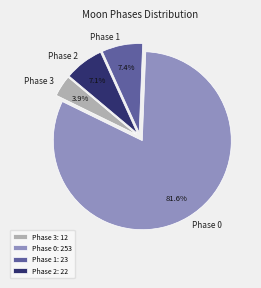

To the nearest percent, what is the average slice percentage?

25%